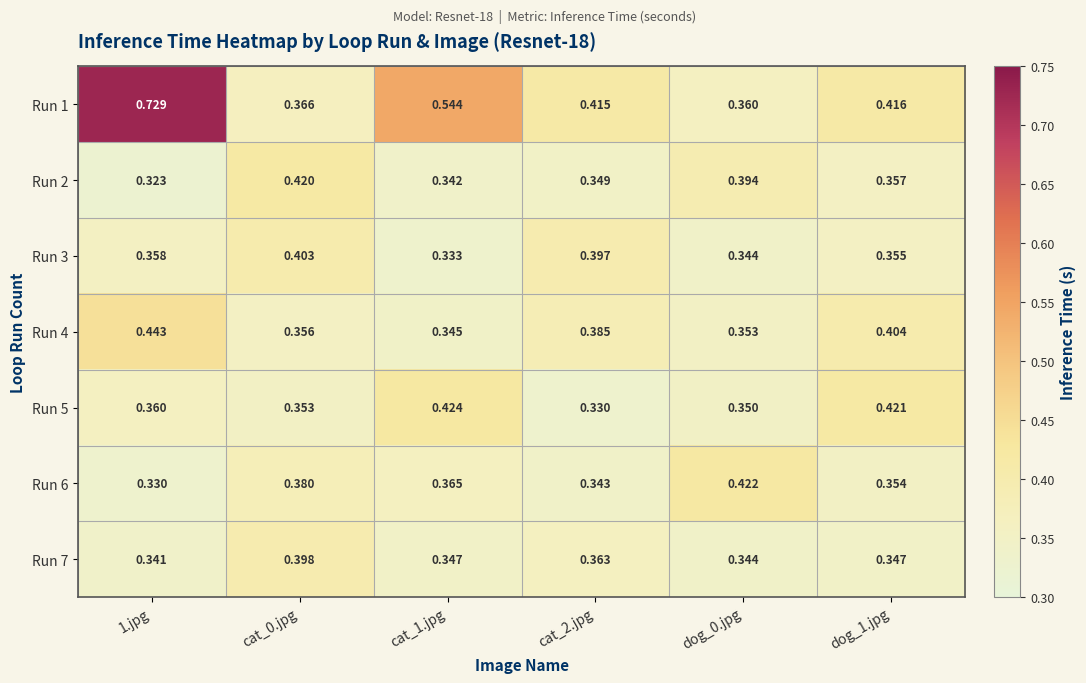

What is the total value across all series at dog_0.jpg?

2.6